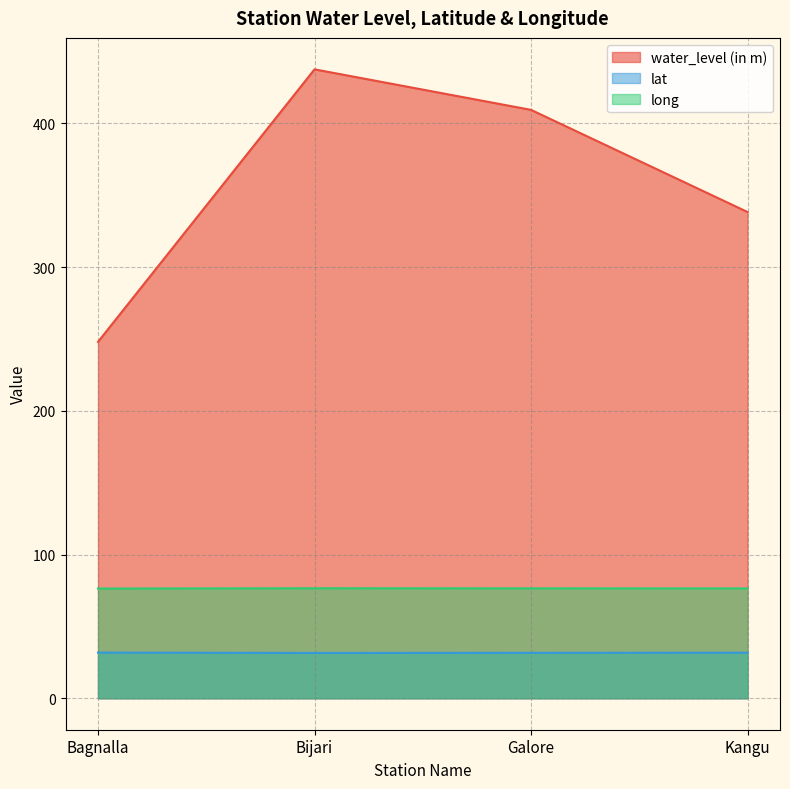

The value of long at Bagnalla is 133.9. True or false?

False